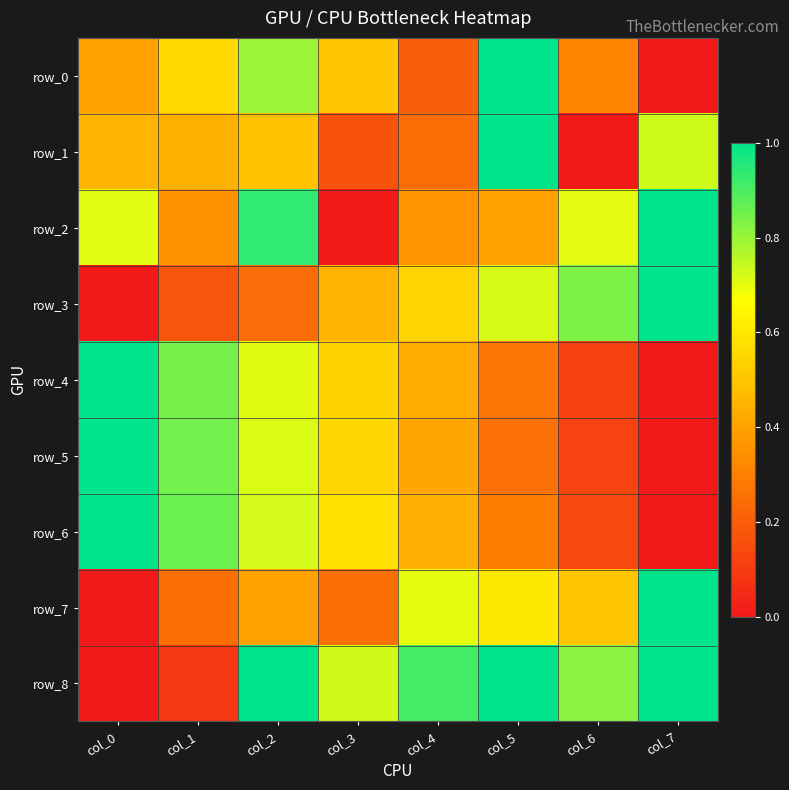

The row_3 series shows 0.9 at col_5. True or false?

False